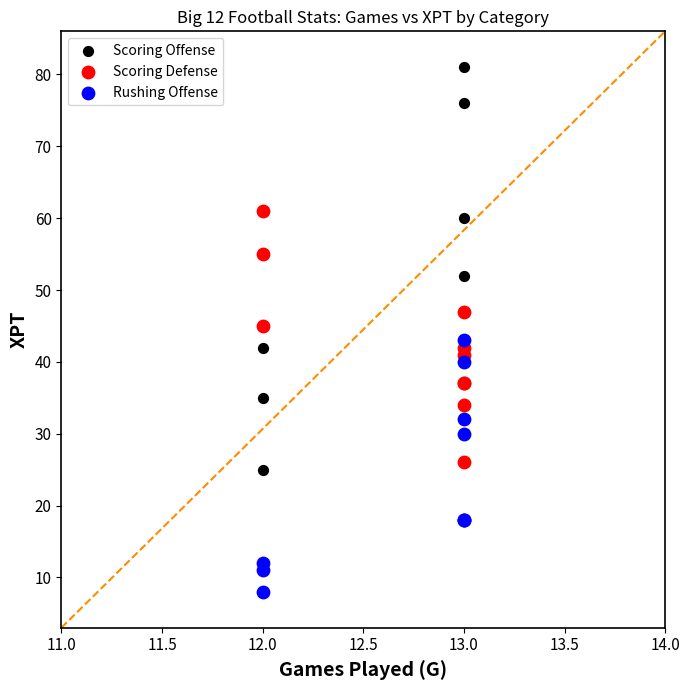

What are all the series names shown in the legend?

Scoring Offense, Scoring Defense, Rushing Offense